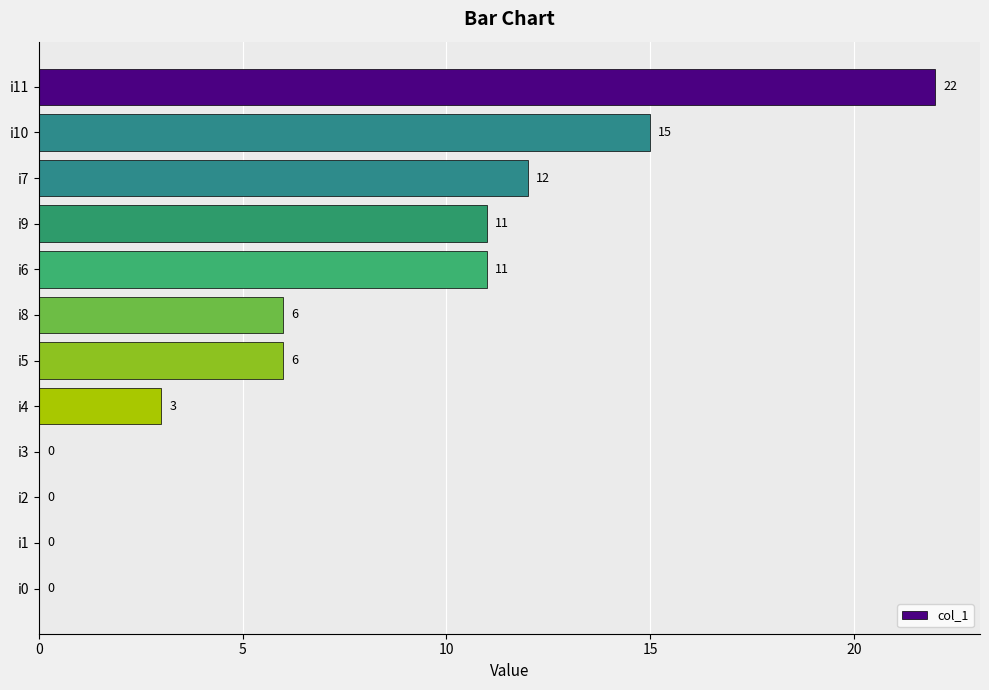

Does the chart contain stacked bars?

No